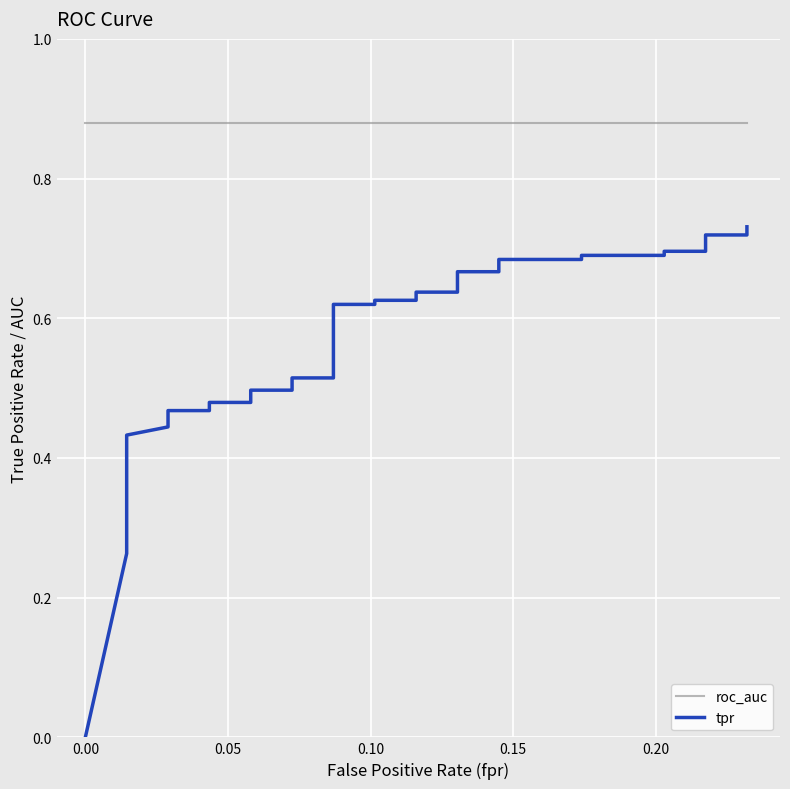

Reading left to right, extract all data points from this chart.

roc_auc: 0.9	0.9	0.9	0.9	0.9	0.9	0.9	0.9	0.9	0.9	0.9	0.9	0.9	0.9	0.9	0.9	0.9	0.9	0.9	0.9	0.9	0.9	0.9	0.9	0.9	0.9	0.9	0.9	0.9	0.9	0.9	0.9	0.9	0.9	0.9	0.9	0.9	0.9	0.9	0.9
tpr: 0.0	0.3	0.3	0.3	0.3	0.3	0.4	0.4	0.4	0.4	0.4	0.4	0.4	0.5	0.5	0.5	0.5	0.5	0.5	0.5	0.5	0.5	0.5	0.6	0.6	0.6	0.6	0.6	0.6	0.7	0.7	0.7	0.7	0.7	0.7	0.7	0.7	0.7	0.7	0.7